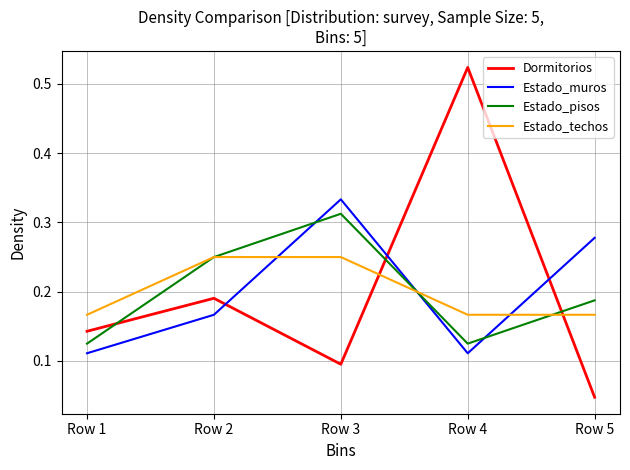

What is the total value across all series at Row 5?

0.7